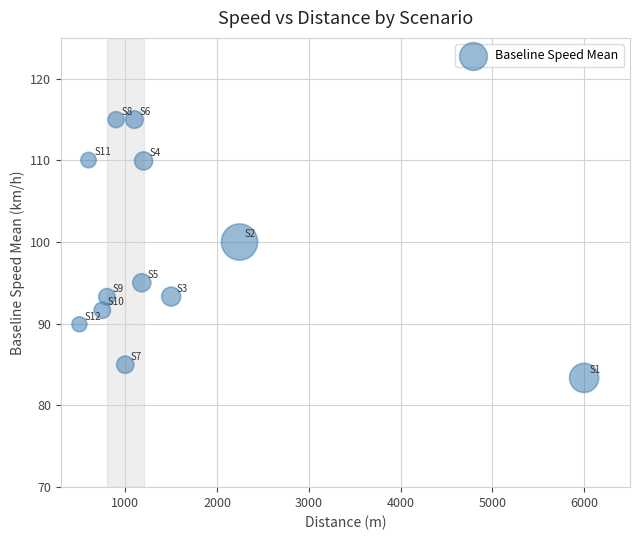

What Y value in the scatter plot is closest to 99?

100.0